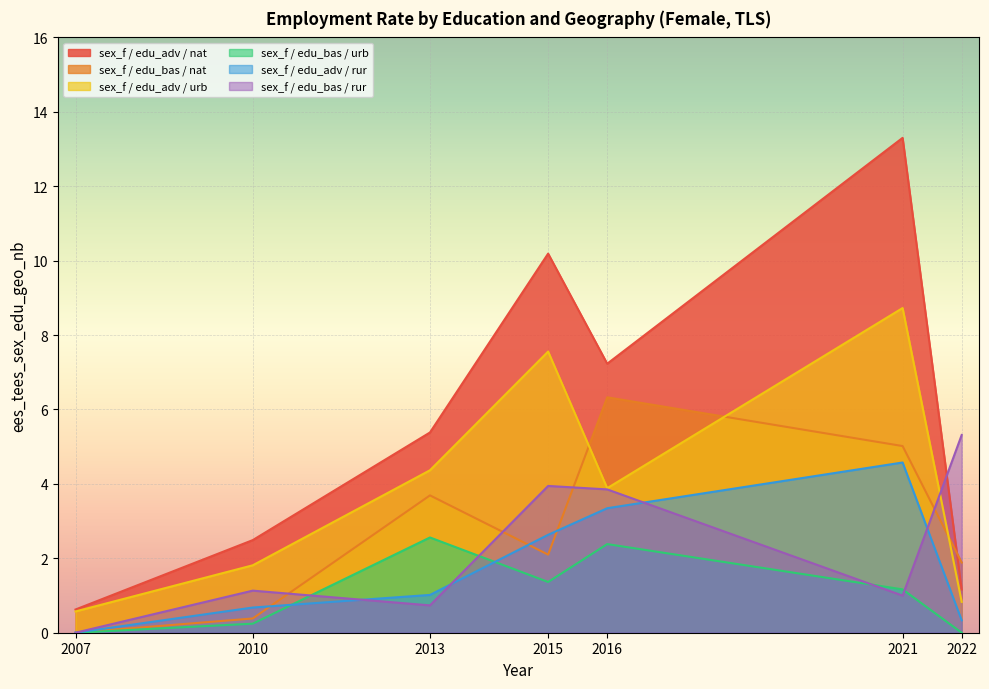

Does the chart display data point markers on the line(s)?

No